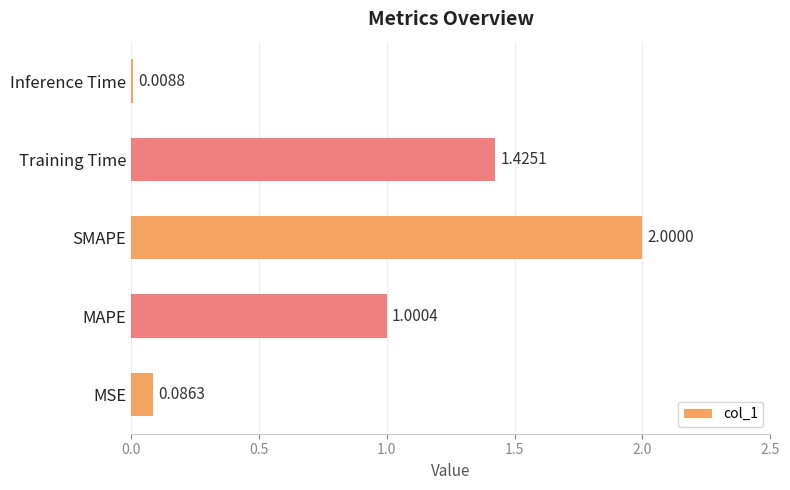

List the labels in order of value, largest first.

SMAPE, Training Time, MAPE, MSE, Inference Time